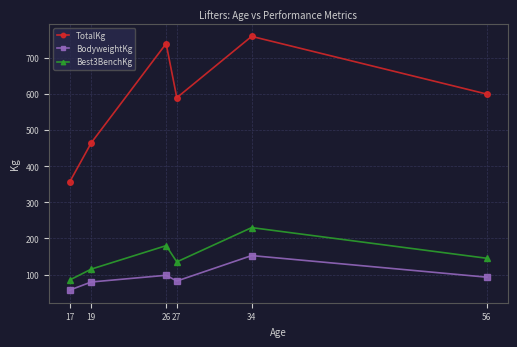

What is the lowest value of the BodyweightKg series?

57.0